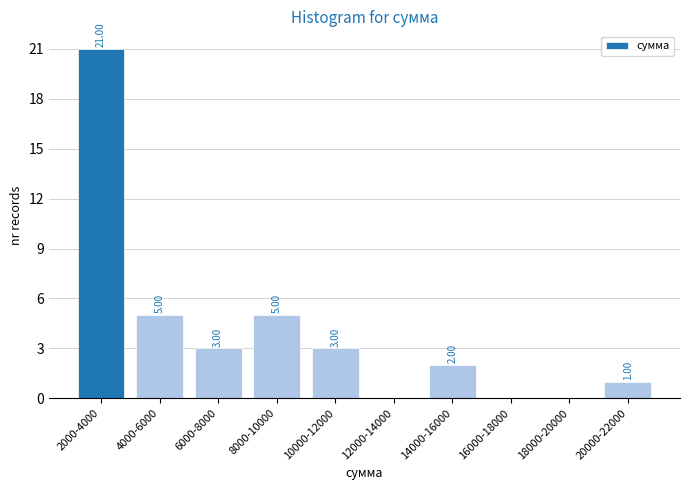

What is the sum of the values at 10000-12000 and 20000-22000?

4